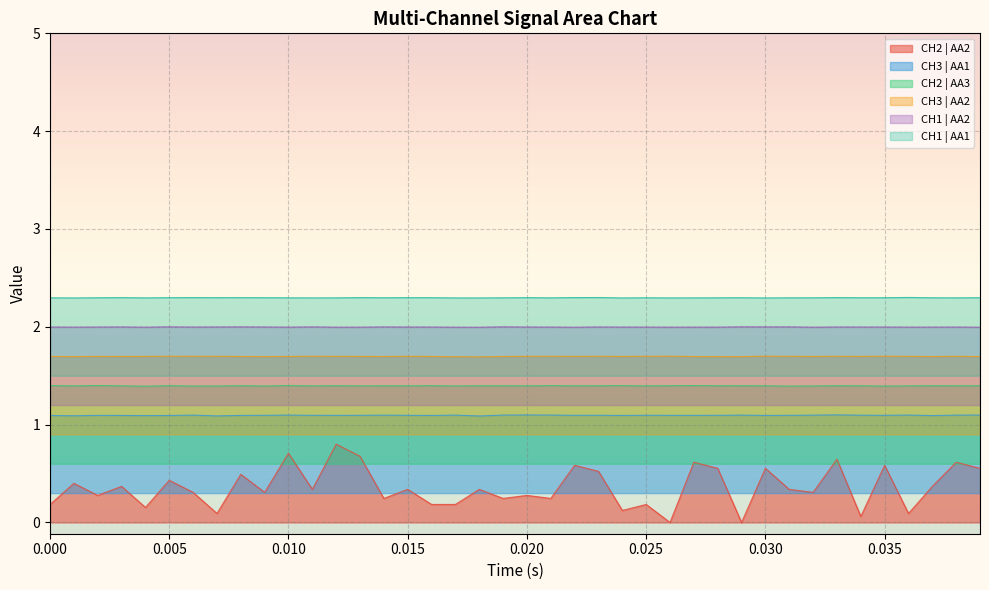

Rank the series by their maximum value, from highest to lowest.

CH1 | AA1, CH1 | AA2, CH3 | AA2, CH2 | AA3, CH3 | AA1, CH2 | AA2